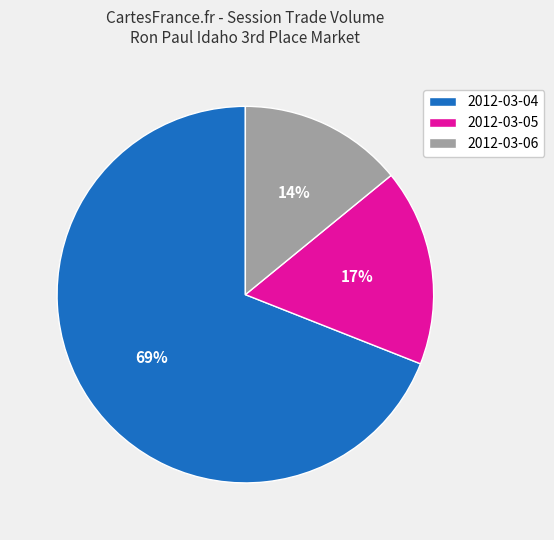

What is the largest slice in the pie chart?

2012-03-04